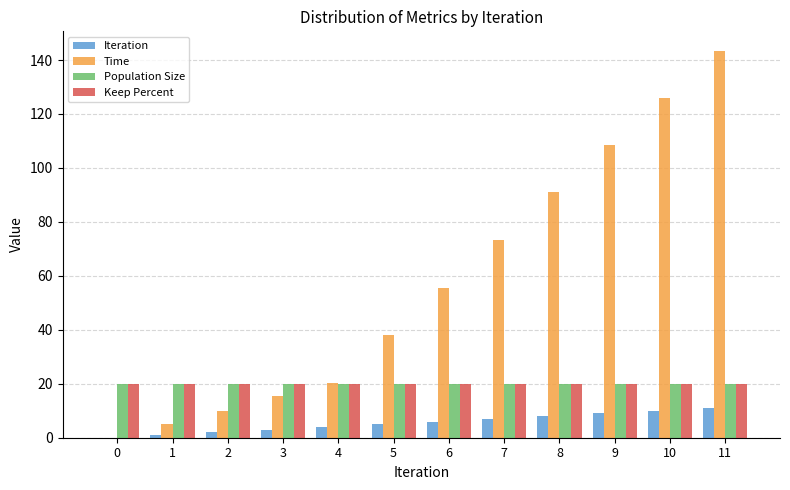

Does the chart contain stacked bars?

No